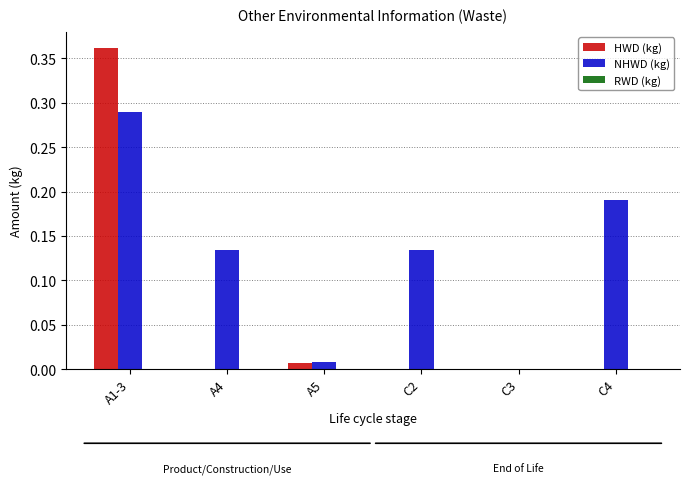

Which series changed the most between A1-3 and A5?

HWD (kg)